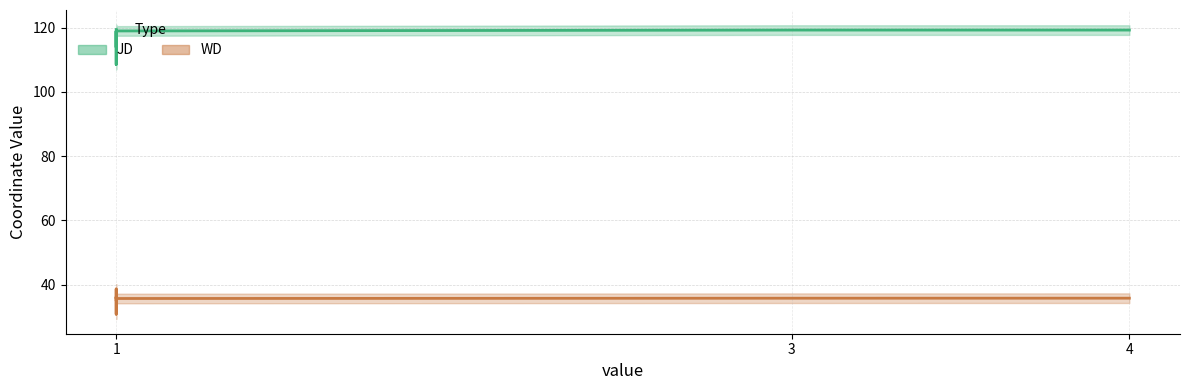

Where is the first local minimum for JD?

1